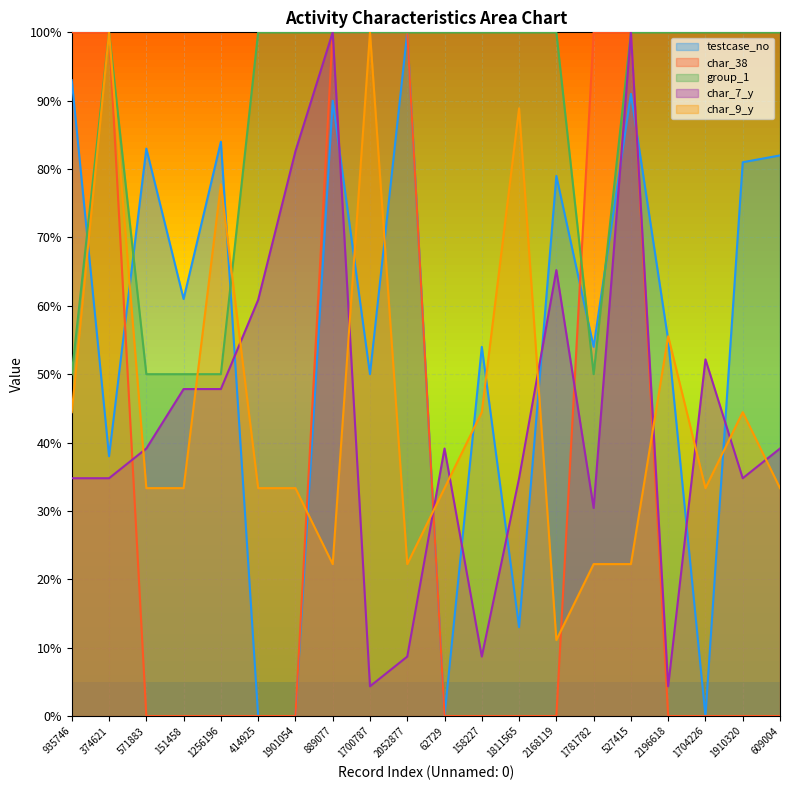

How many data points in testcase_no are above 61?

9